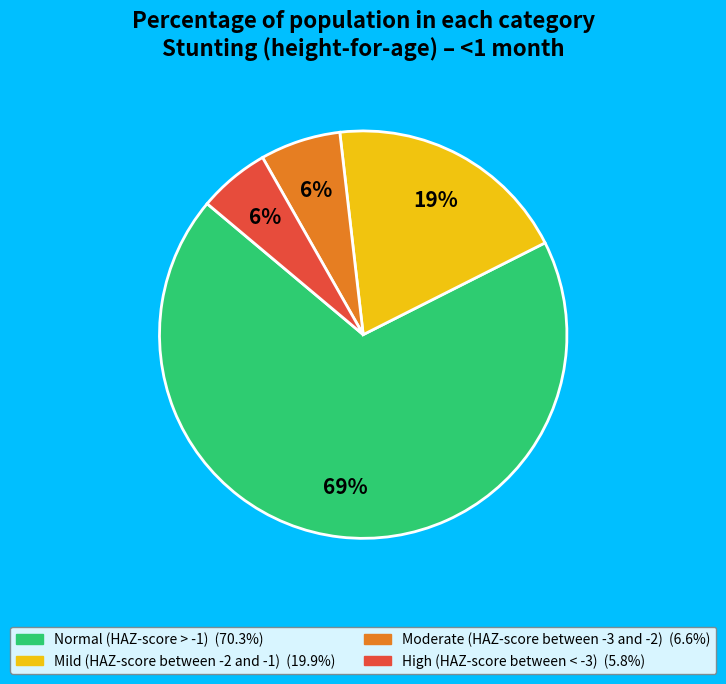

Is Normal (HAZ-score > -1) the majority of the pie?

Yes